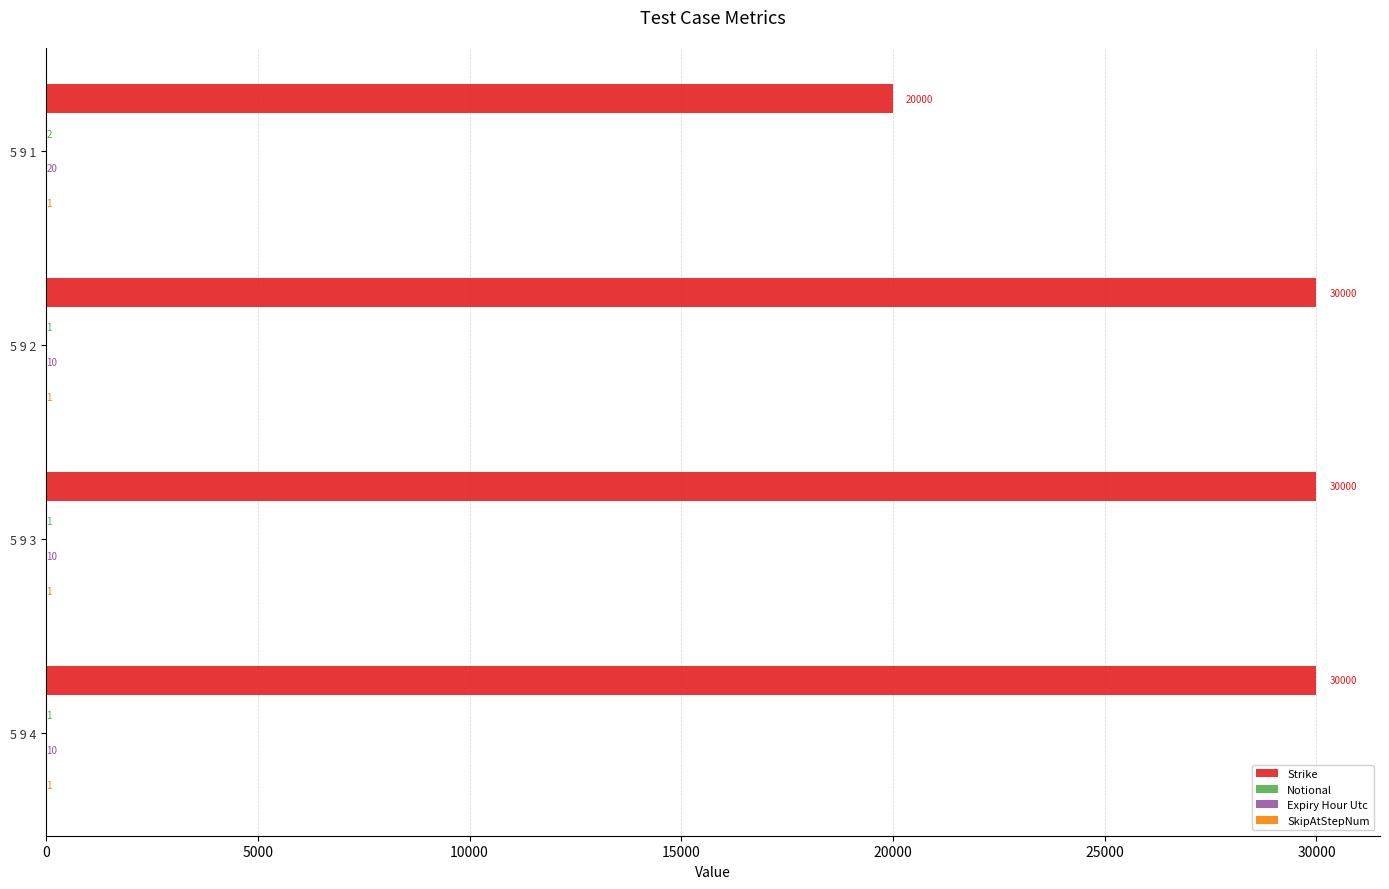

Between 5 9 1 and 5 9 4, which series saw the biggest shift?

Strike